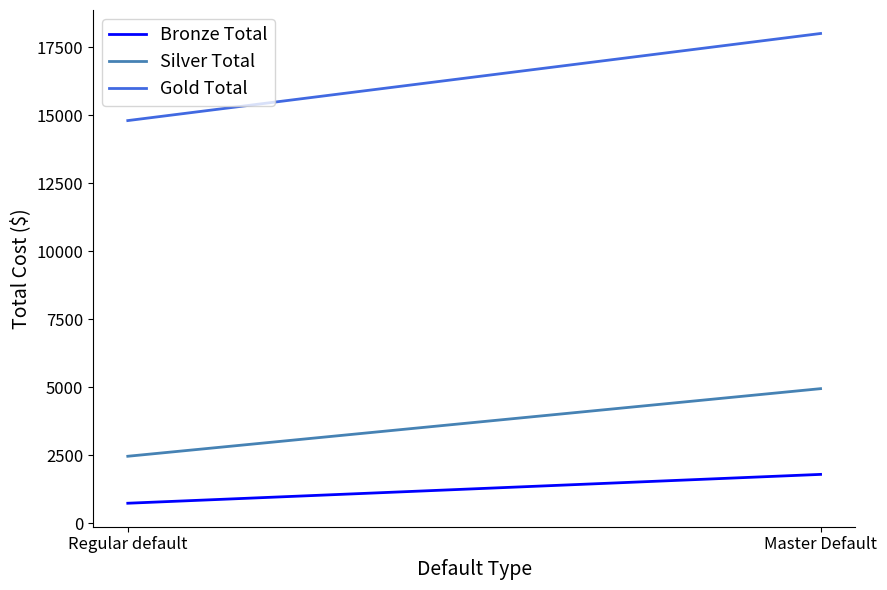

At which category is the sum across all series the highest?

Master Default